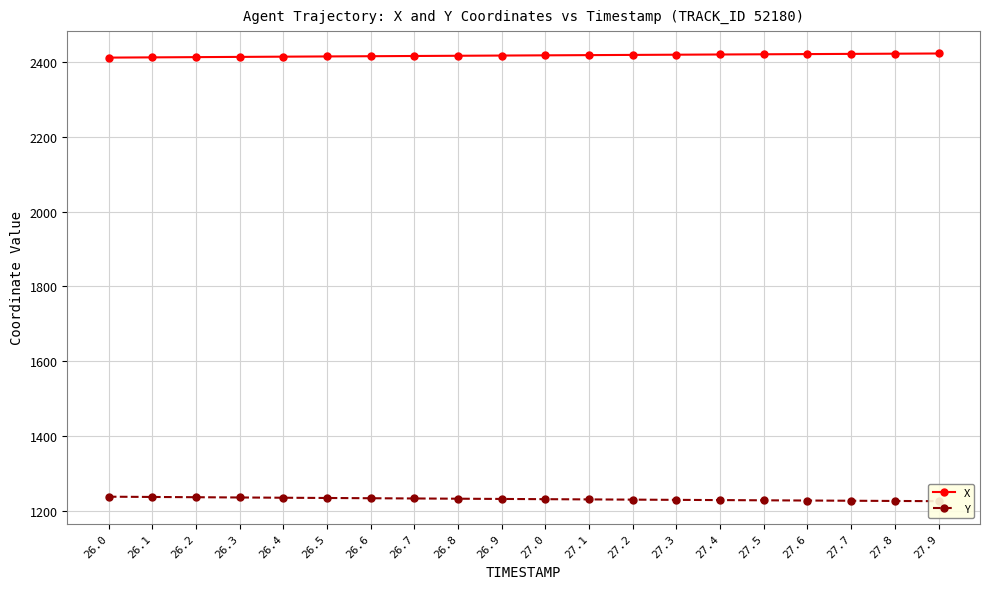

Reading left to right, extract all data points from this chart.

X: 26.0=2412.2	26.1=2412.9	26.2=2413.5	26.3=2414.1	26.4=2414.8	26.5=2415.4	26.6=2416.0	26.7=2416.6	26.8=2417.2	26.9=2417.7	27.0=2418.3	27.1=2418.9	27.2=2419.4	27.3=2420.0	27.4=2420.6	27.5=2421.1	27.6=2421.7	27.7=2422.2	27.8=2422.7	27.9=2423.2
Y: 26.0=1237.3	26.1=1236.6	26.2=1235.9	26.3=1235.2	26.4=1234.6	26.5=1233.9	26.6=1233.2	26.7=1232.6	26.8=1231.9	26.9=1231.3	27.0=1230.7	27.1=1230.1	27.2=1229.5	27.3=1228.9	27.4=1228.3	27.5=1227.7	27.6=1227.1	27.7=1226.5	27.8=1225.9	27.9=1225.3